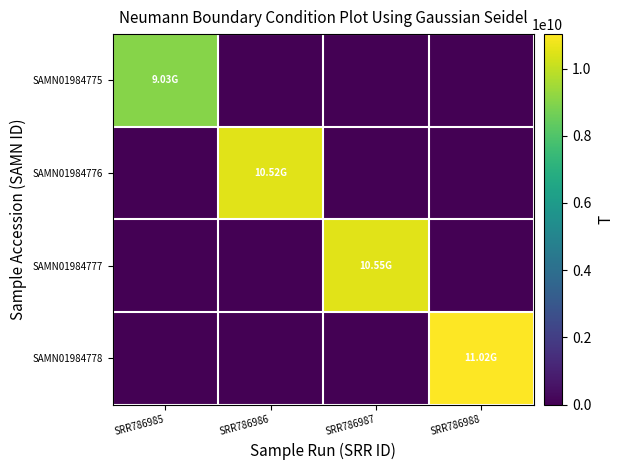

Between SRR786986 and SRR786987, which is larger?

SRR786986